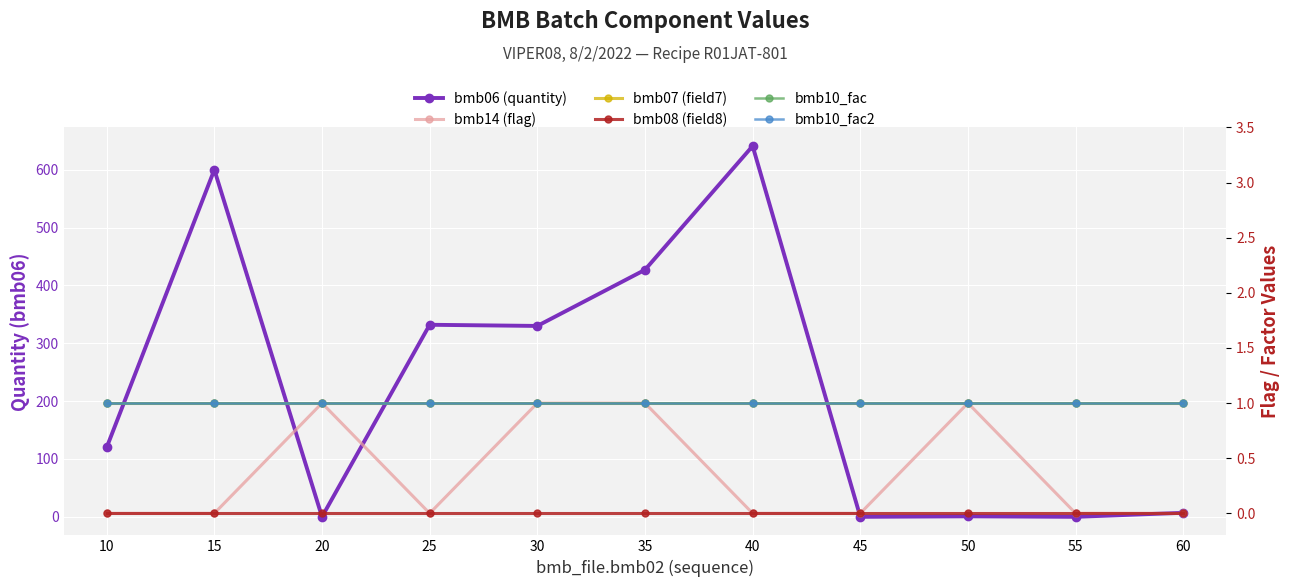

At how many categories does at least one series exceed 580?

2